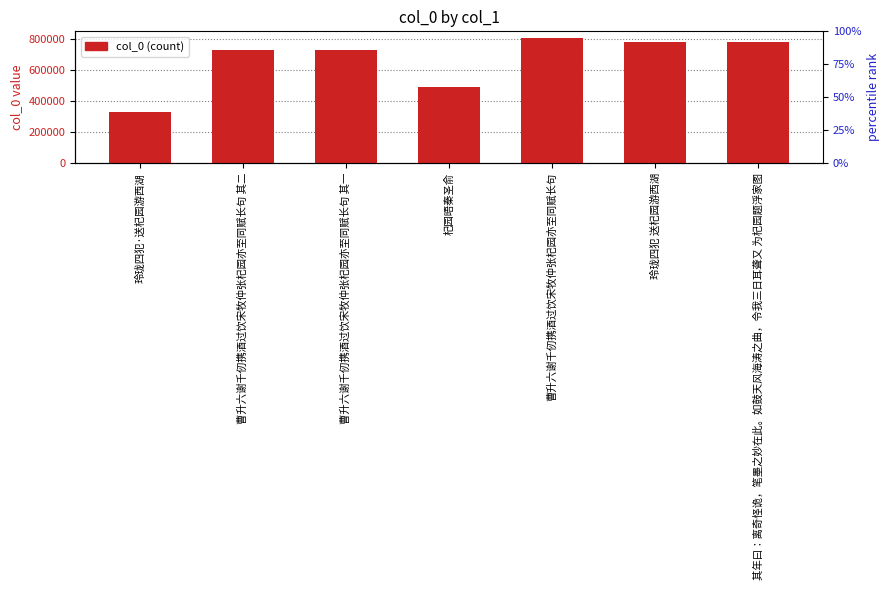

What is the difference between the maximum and minimum values?

478755